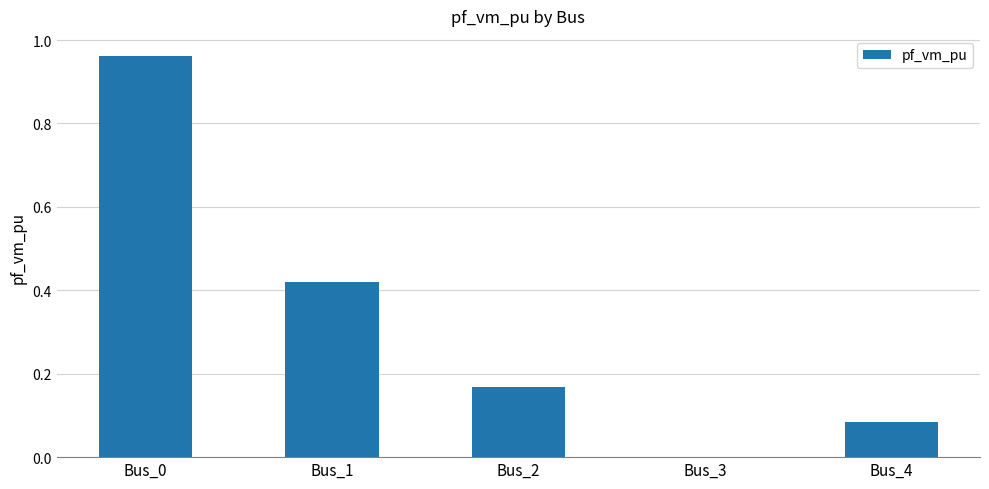

How many data points are above 0?

4